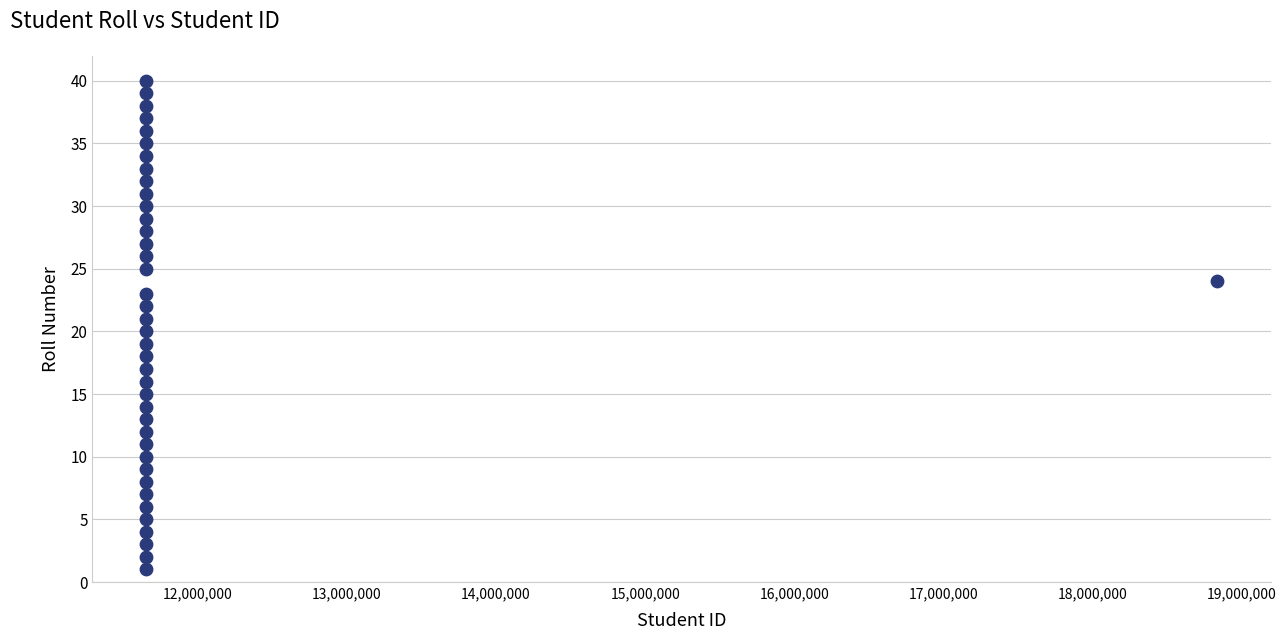

What is the range of Y values (max minus min)?

39